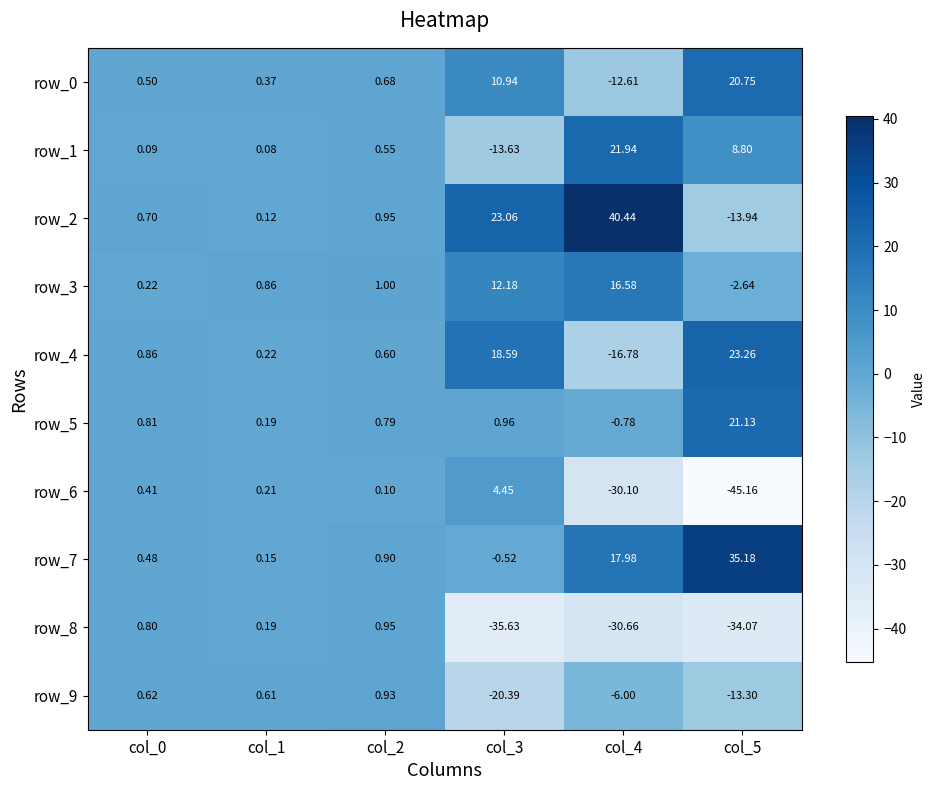

What is the approximate value of row_1 at col_1?

0.1